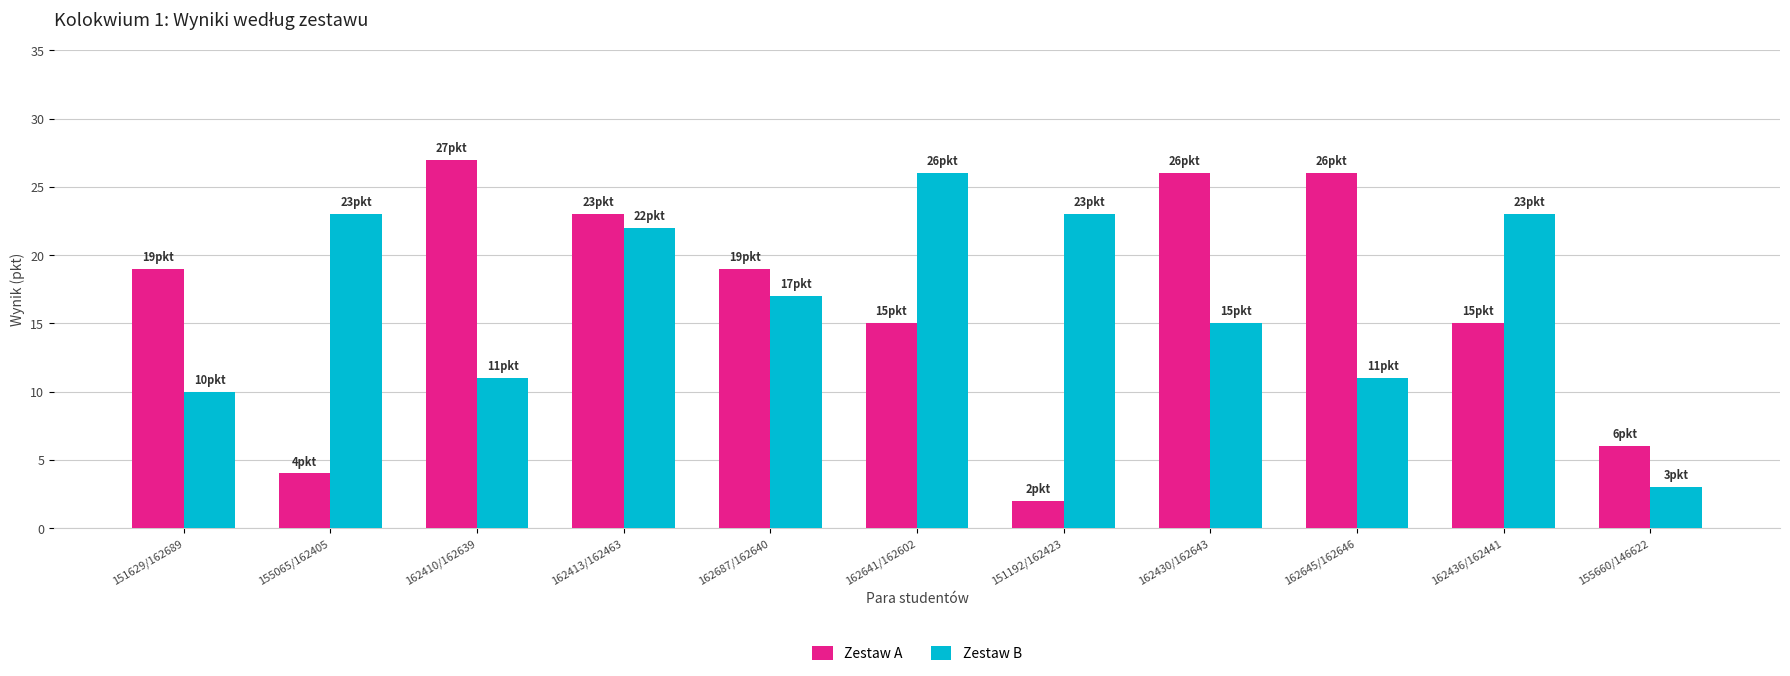

What is the difference between the second highest and second lowest values in the Zestaw B series?

13